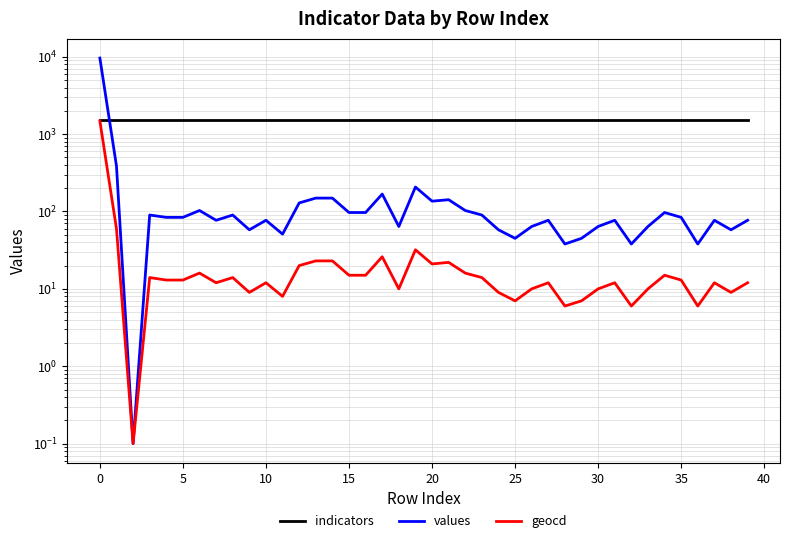

Which series has the largest total across all categories?

indicators